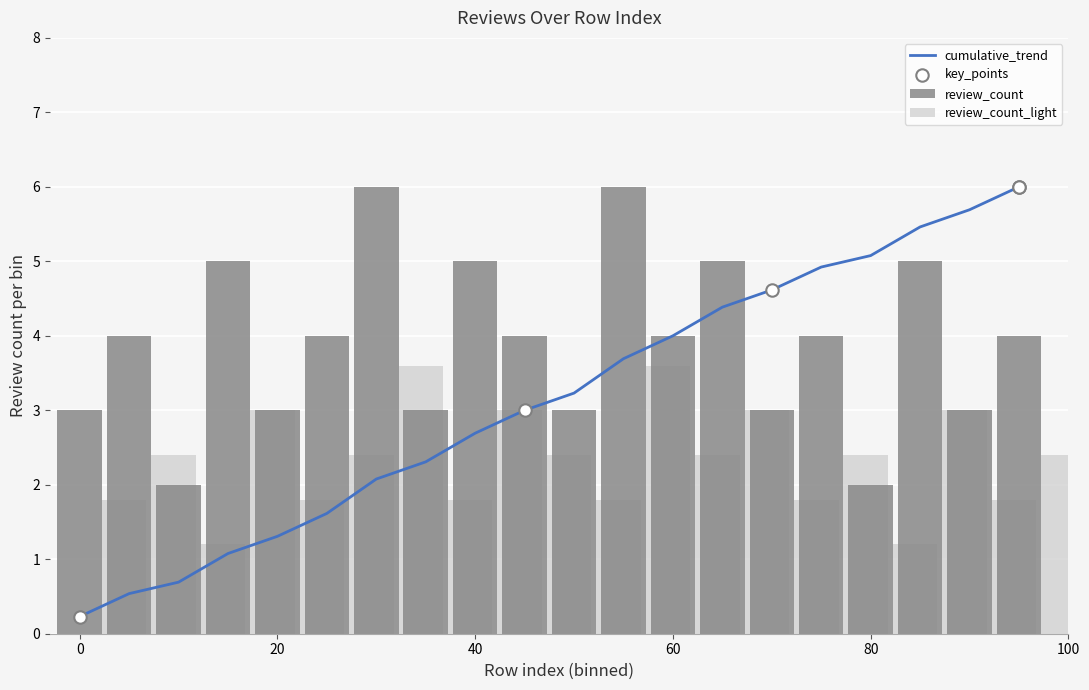

Which has a higher value, 60 or 20?

60